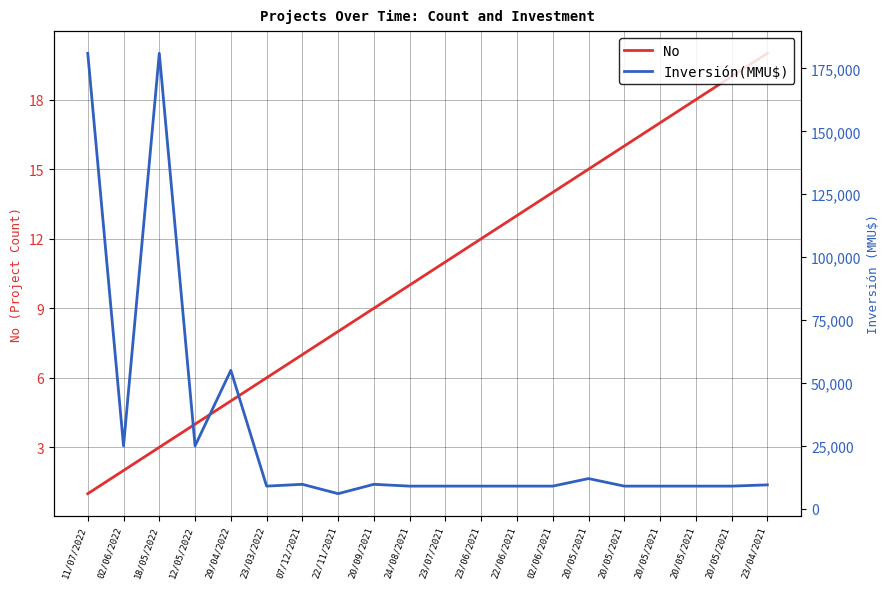

What is the spread (max minus min) of values at 20/05/2021?

11985